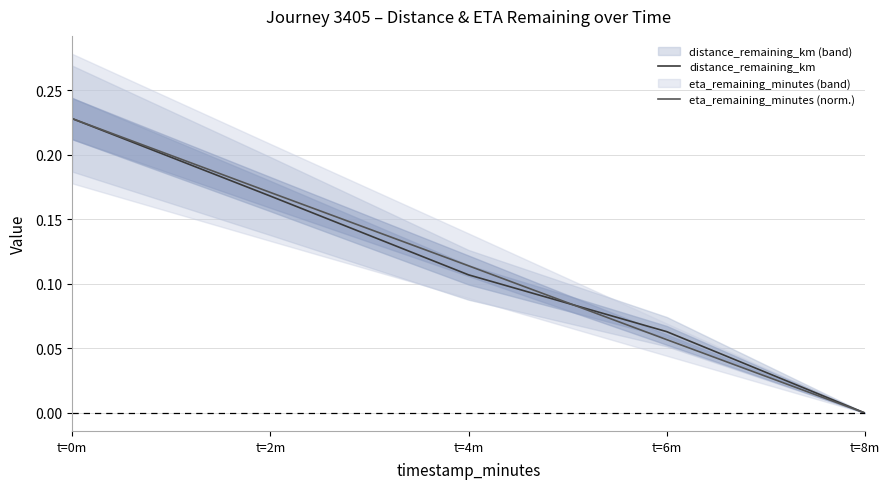

Between t=0m and t=6m, which series saw the biggest shift?

eta_remaining_minutes (norm.)